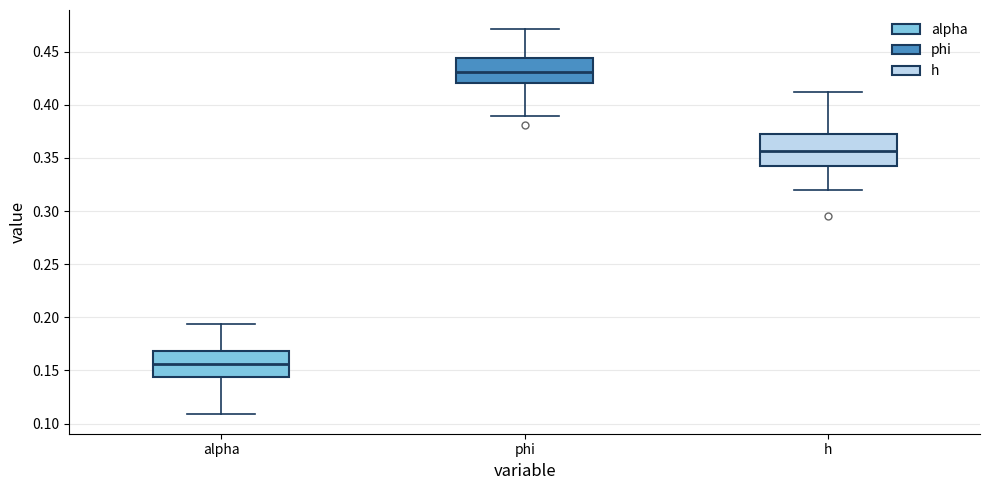

Reading left to right, read every box against the y-axis: the position of its median line, the range the box covers, and the ends of its whiskers. The values are not printed on the chart, so give them approximately, as read against the axis.

alpha: median 0.155, box 0.145 to 0.170, whiskers 0.110 to 0.195
phi: median 0.430, box 0.420 to 0.445, whiskers 0.390 to 0.470
h: median 0.355, box 0.340 to 0.375, whiskers 0.320 to 0.410